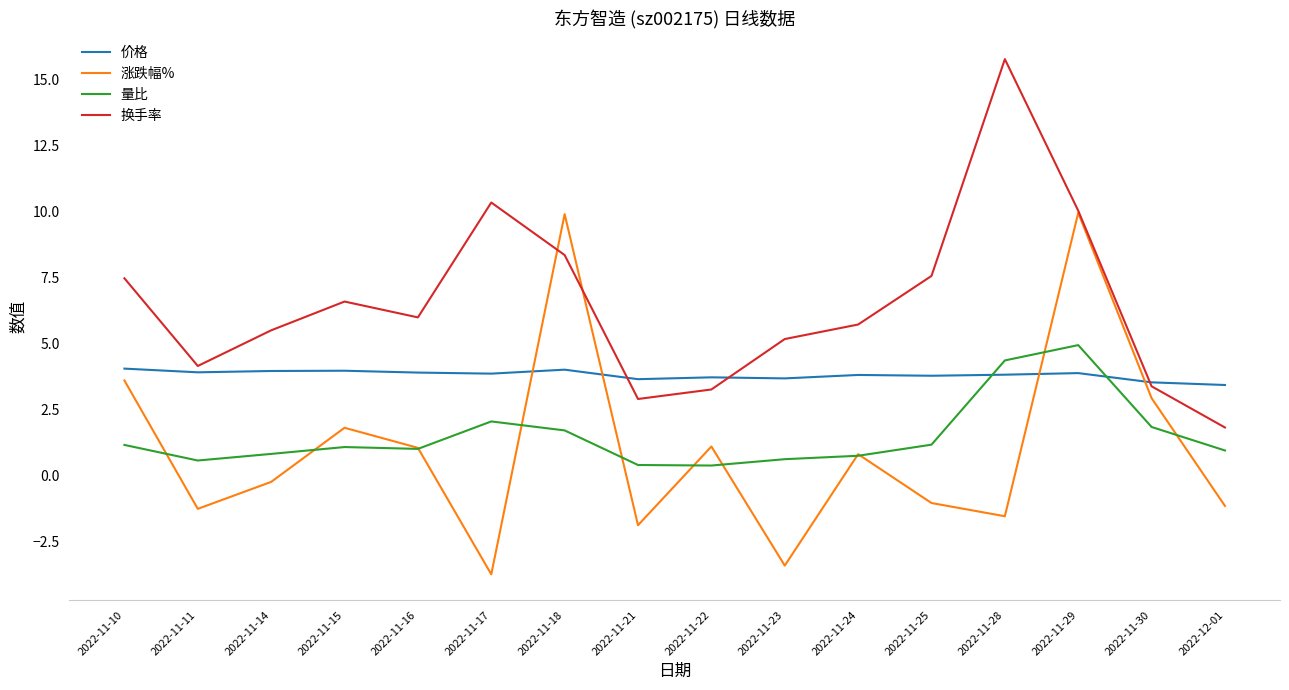

What is the difference between the highest and lowest values at 2022-11-15?

5.5